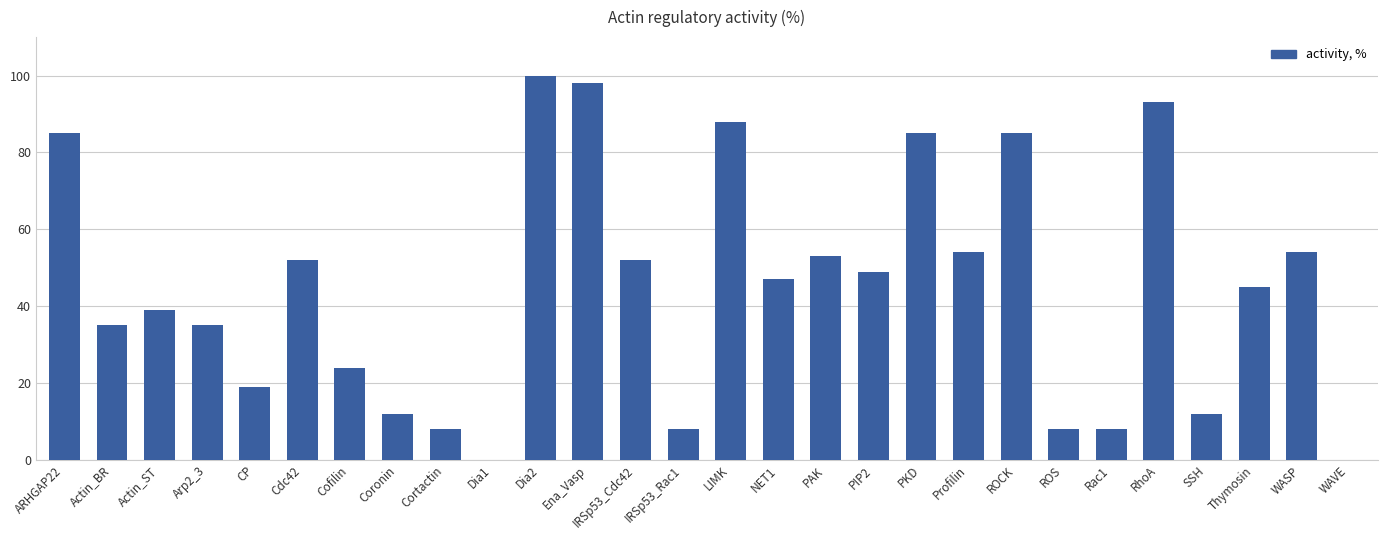

What is the sum of all values?

1248